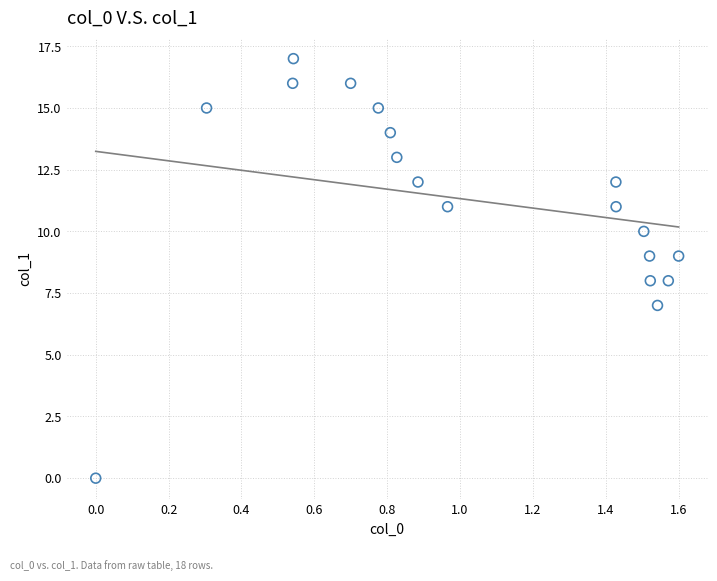

What is the range of Y values (max minus min)?

17